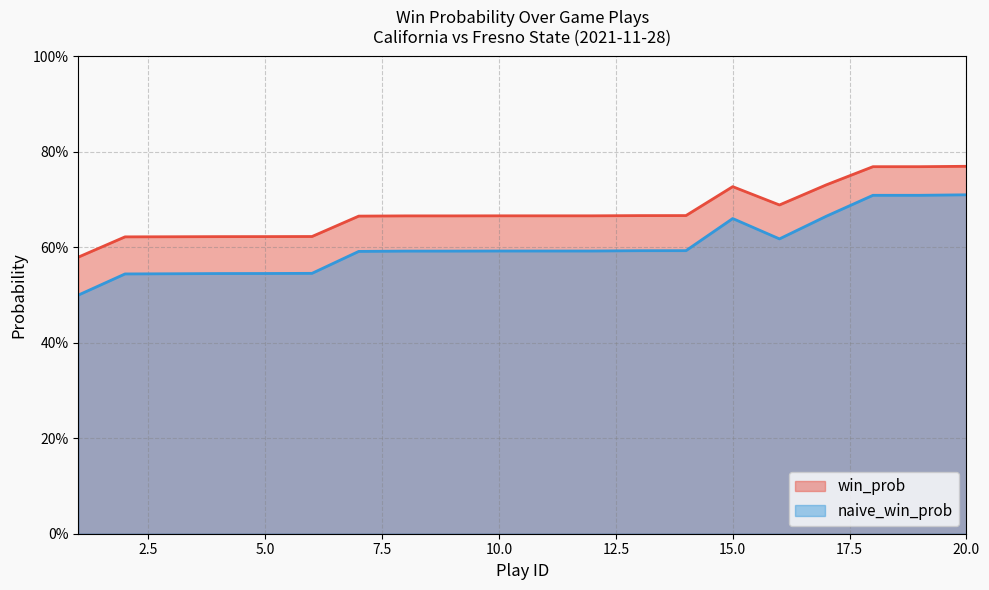

Which series has the largest range (max minus min)?

naive_win_prob